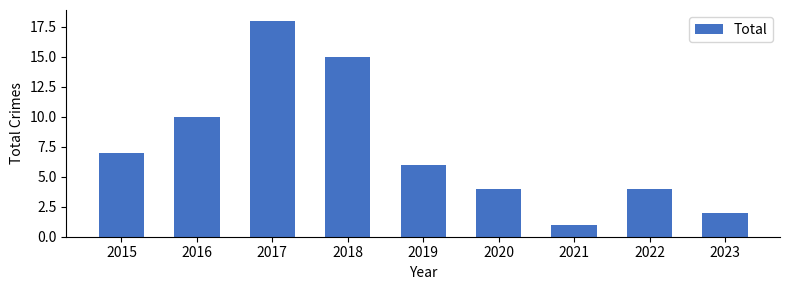

What is the greatest value displayed?

18